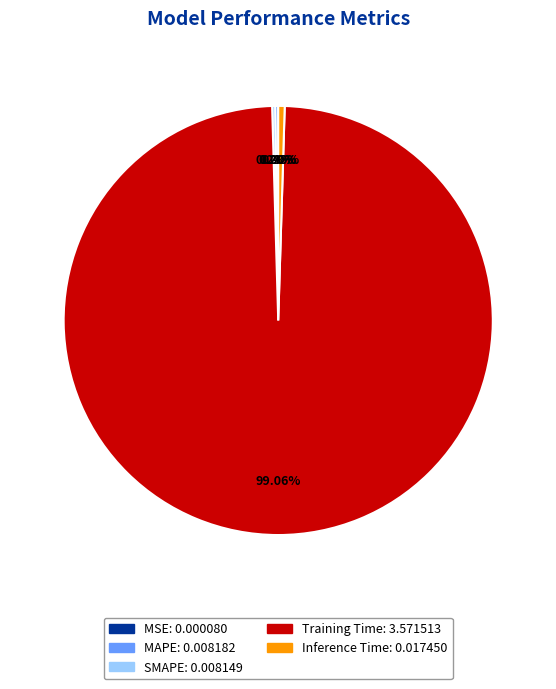

To the nearest percent, what is the average slice percentage?

20%